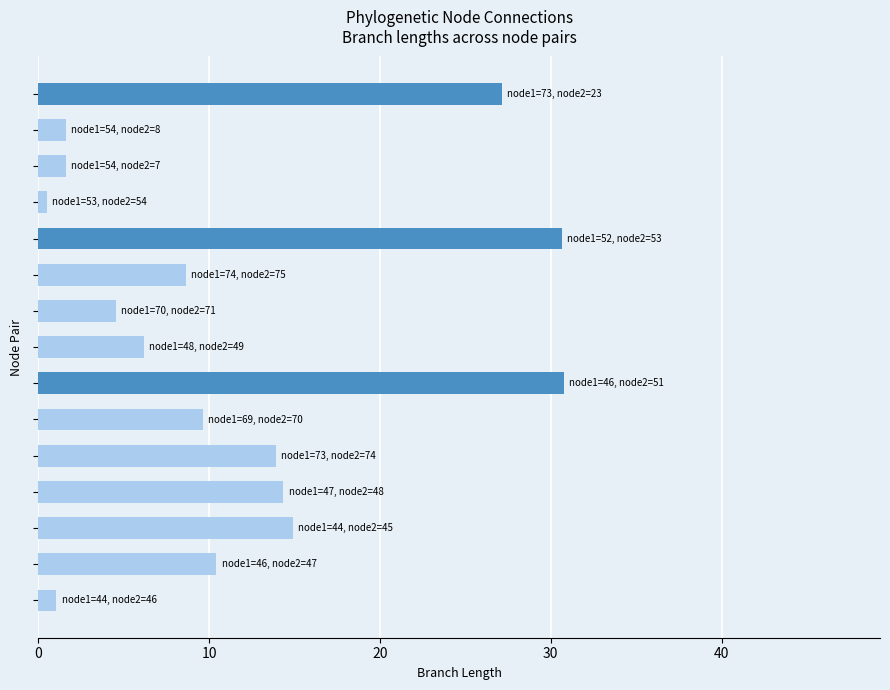

What is the difference between the maximum and minimum values?

30.3